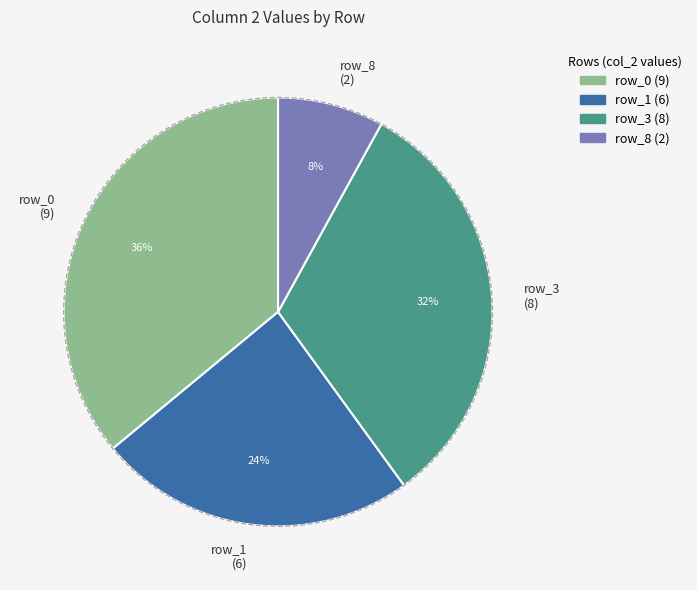

Is there any slice that represents more than half of the pie?

No